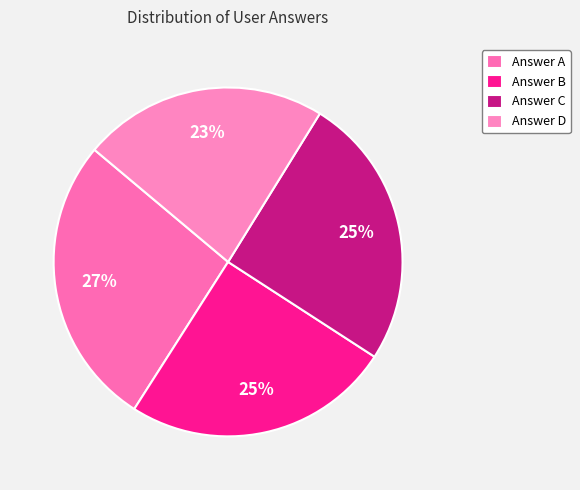

How many segments does this pie chart have?

4